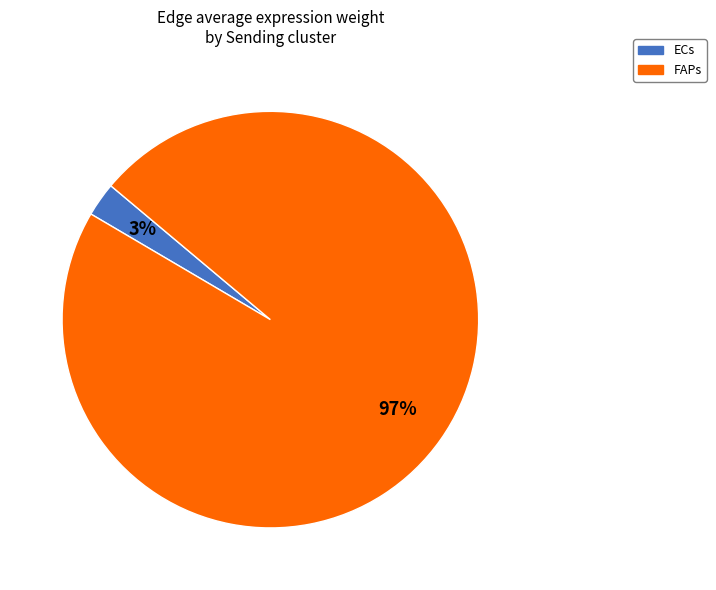

Which slice represents more than half of the pie?

FAPs